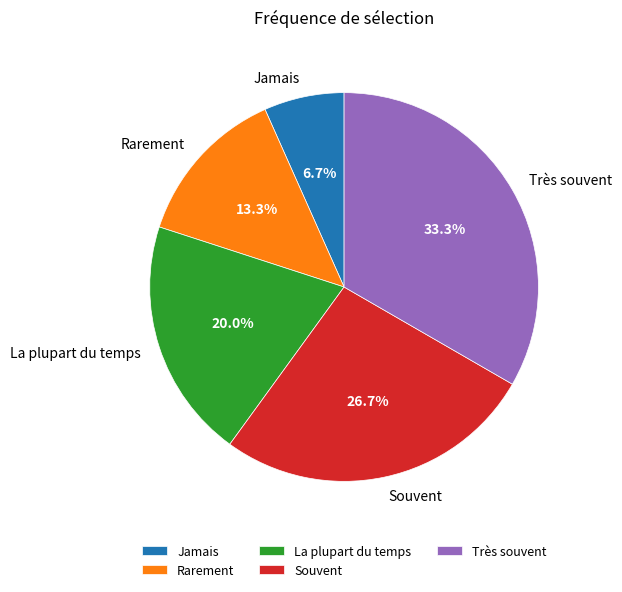

Approximately how many times larger is the value at Rarement compared to La plupart du temps?

0.7